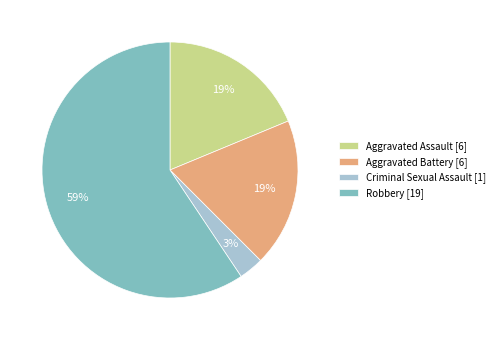

True or false: Criminal Sexual Assault accounts for 3% of the total.

True